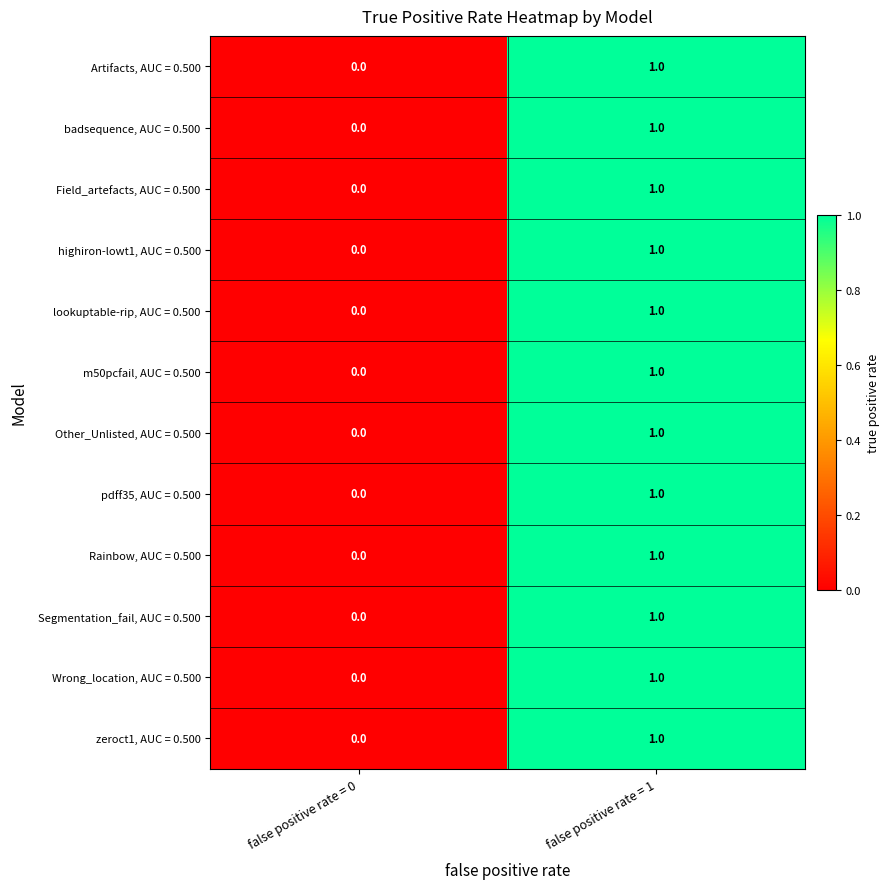

Is the value of Wrong_location, AUC = 0.500 at false positive rate = 1 greater than the value of Other_Unlisted, AUC = 0.500 at false positive rate = 0?

Yes